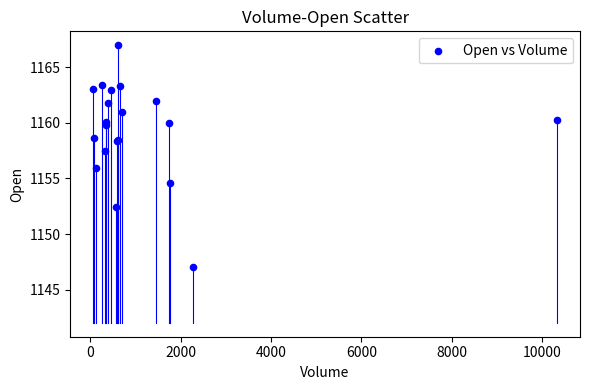

What Y value in the scatter plot is closest to 1157?

1157.5